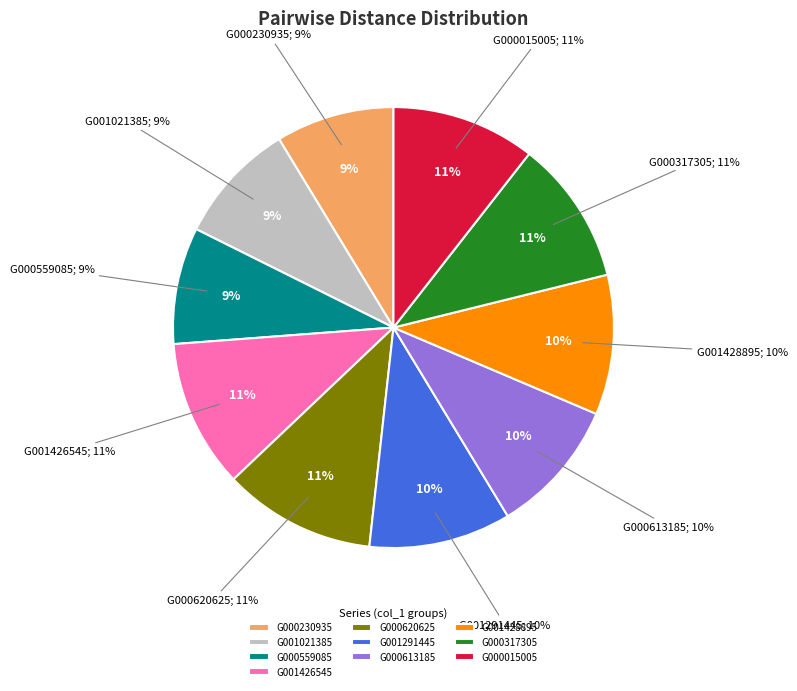

Is it true that G001291445 is 10% of the pie?

True